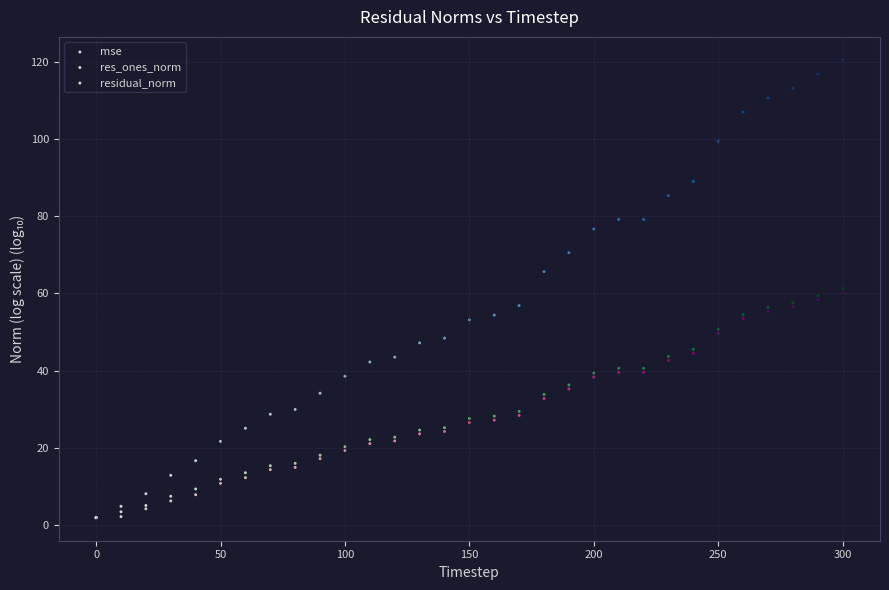

Which series has the largest Y range (max minus min)?

mse